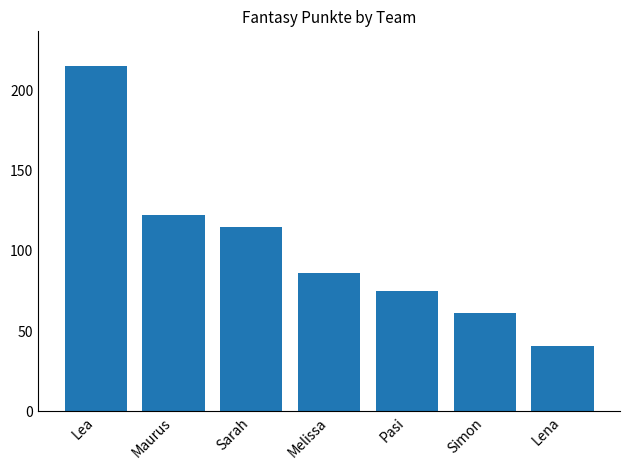

Rank the categories by value from highest to lowest.

Lea, Maurus, Sarah, Melissa, Pasi, Simon, Lena